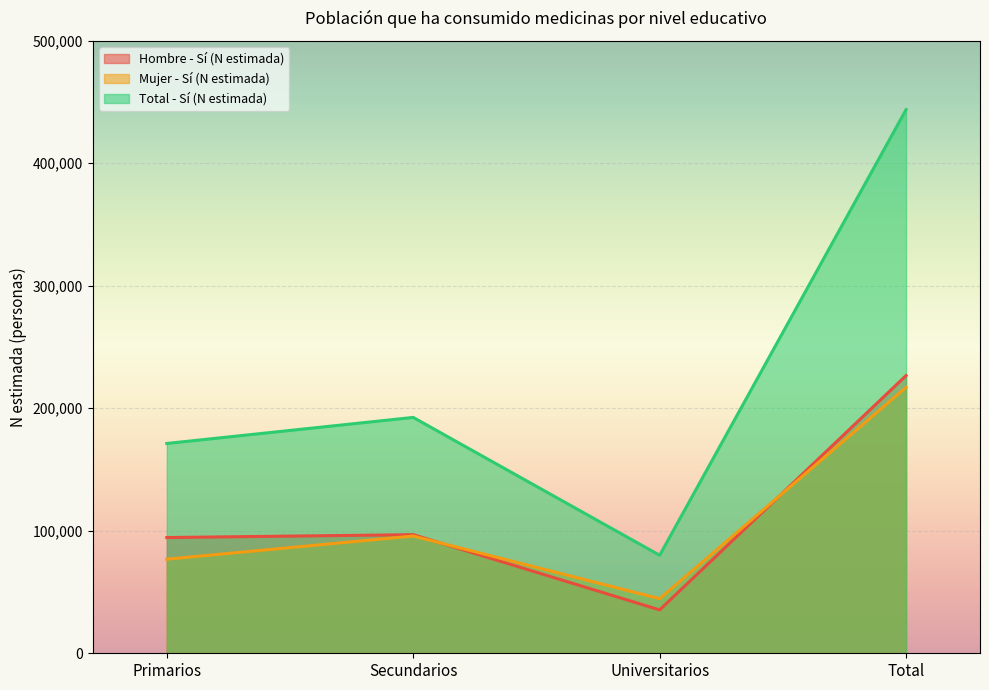

List the series in order of their peak value, highest first.

Total - Sí (N estimada), Hombre - Sí (N estimada), Mujer - Sí (N estimada)